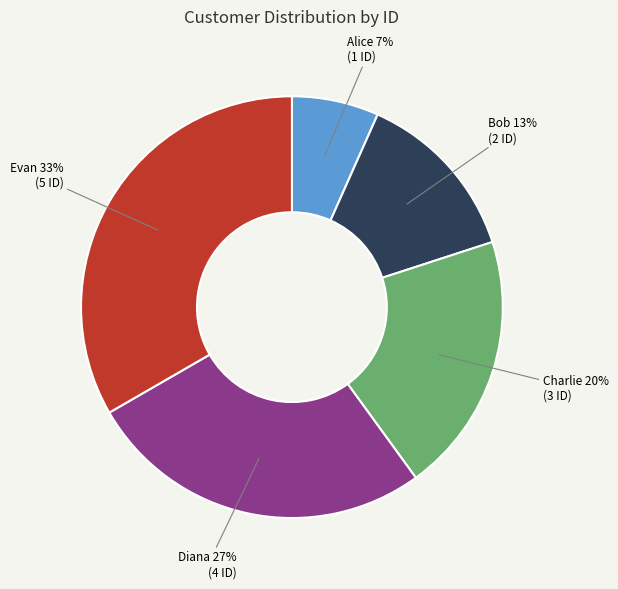

To the nearest percent, what portion does Bob represent?

13%